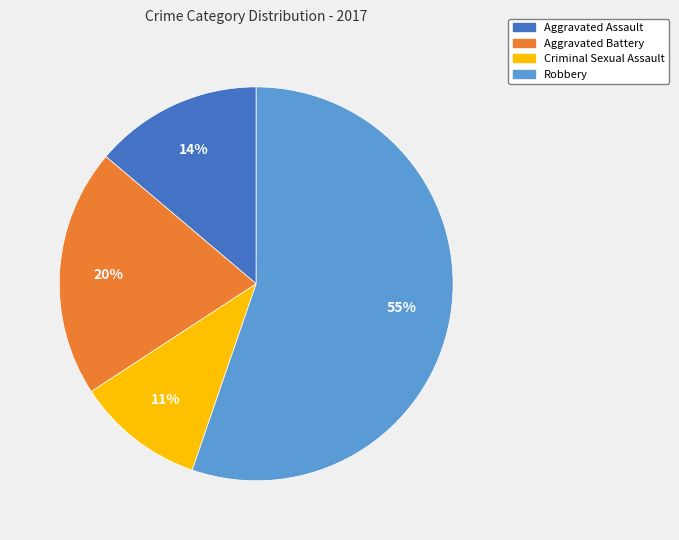

Is it true that Robbery is 43% of the pie?

False